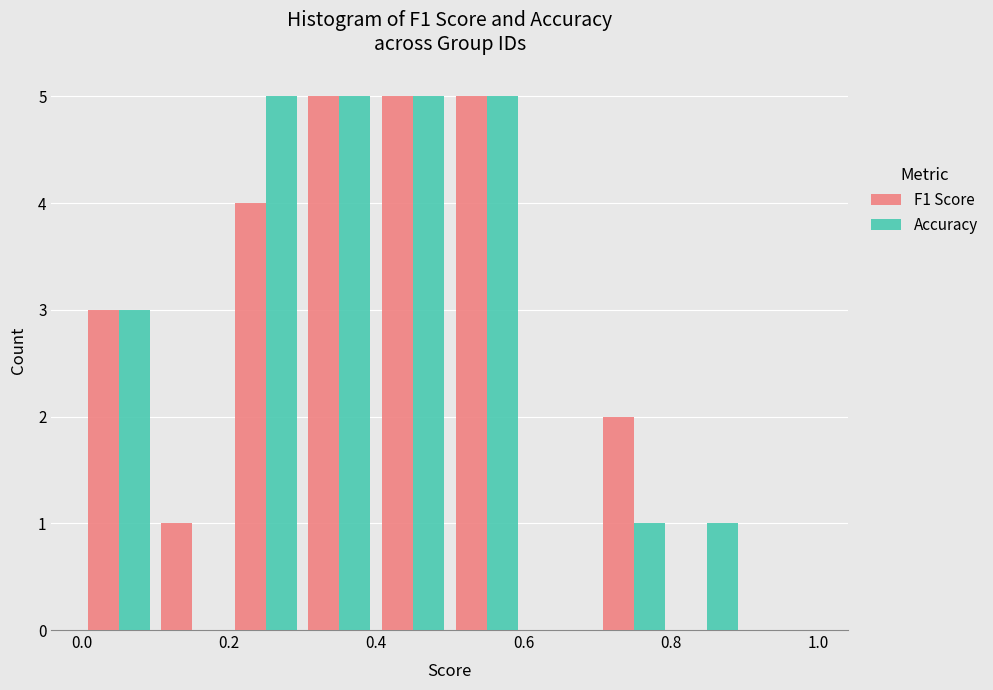

Reading left to right, transcribe this chart: for each range on the x-axis, give the height of each series' bar. The values are not printed on the chart, so give them approximately, as read against the axis.

0.0 to 0.1: F1 Score=3	Accuracy=3
0.1 to 0.2: F1 Score=1	Accuracy=0
0.2 to 0.3: F1 Score=4	Accuracy=5
0.3 to 0.4: F1 Score=5	Accuracy=5
0.4 to 0.5: F1 Score=5	Accuracy=5
0.5 to 0.6: F1 Score=5	Accuracy=5
0.6 to 0.7: F1 Score=0	Accuracy=0
0.7 to 0.8: F1 Score=2	Accuracy=1
0.8 to 0.9: F1 Score=0	Accuracy=1
0.9 to 1.0: F1 Score=0	Accuracy=0